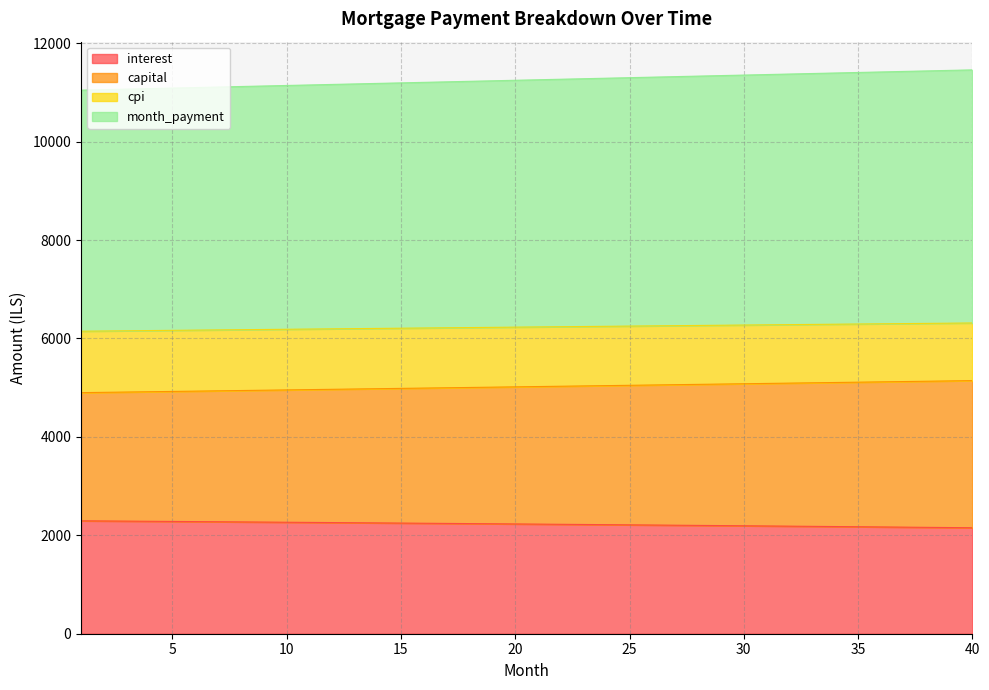

What is the value of the capital point at the 13th from the left?

4973.1